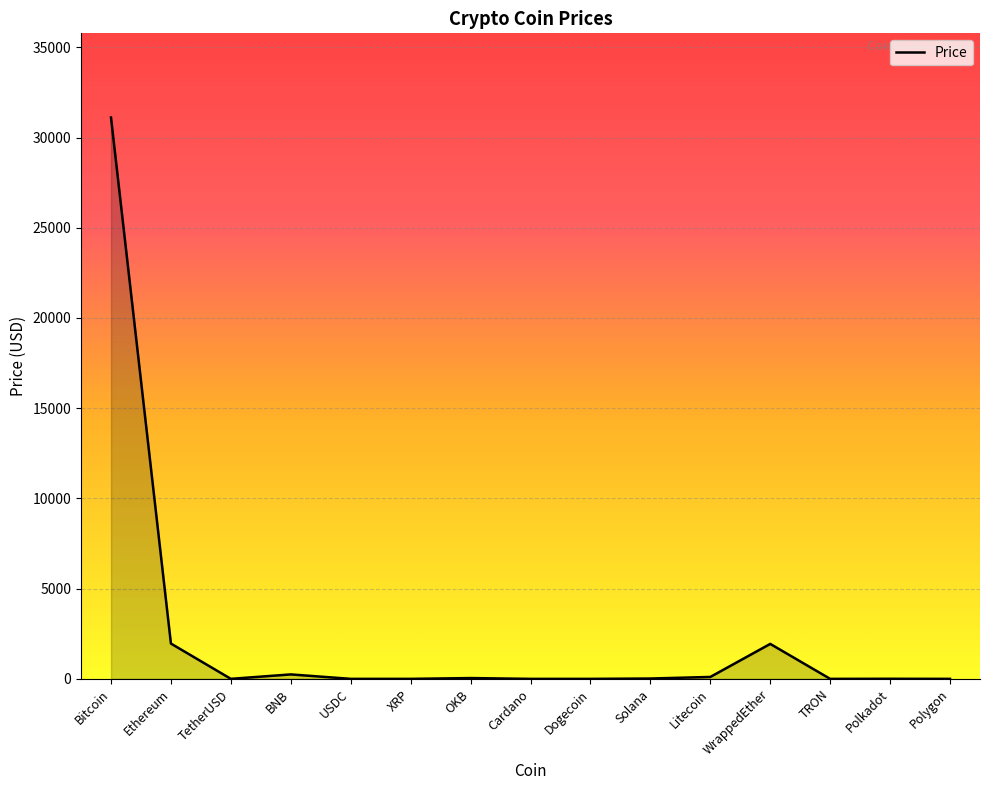

What position from the left is Cardano?

8